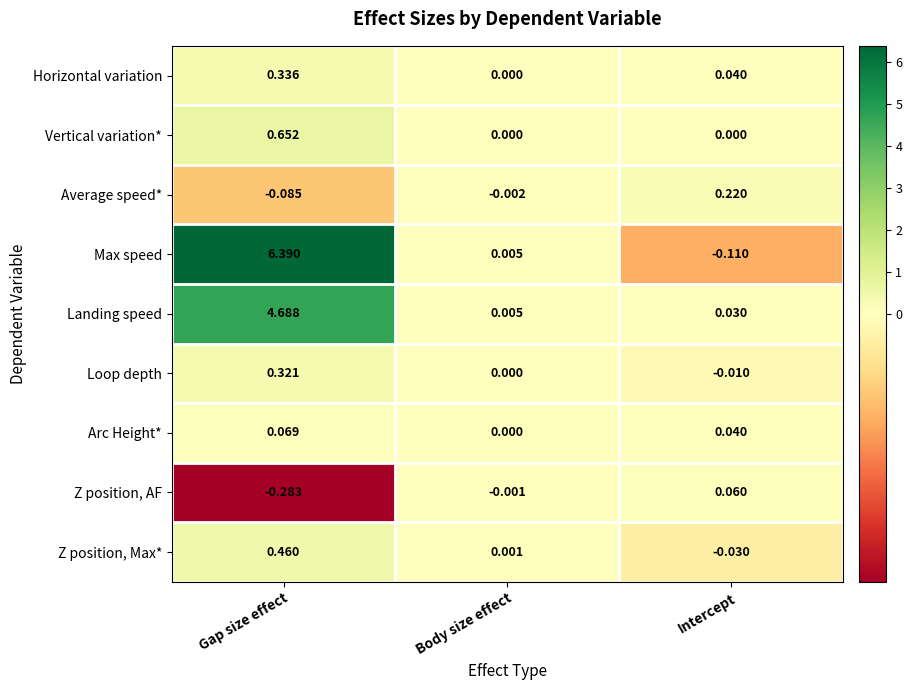

Which category has the highest value across all series?

Gap size effect